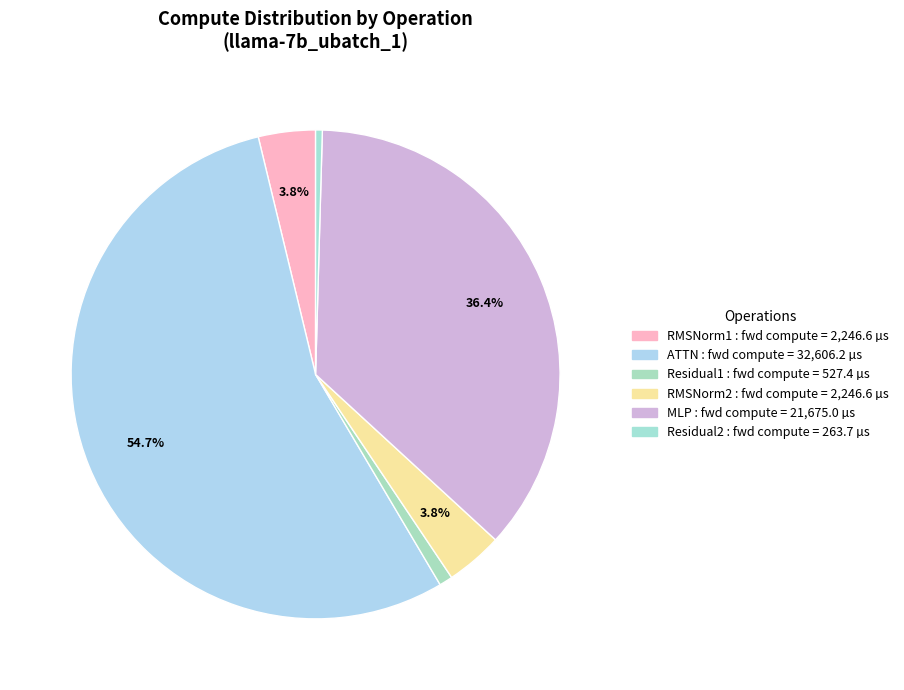

How many slices are in this pie chart?

6